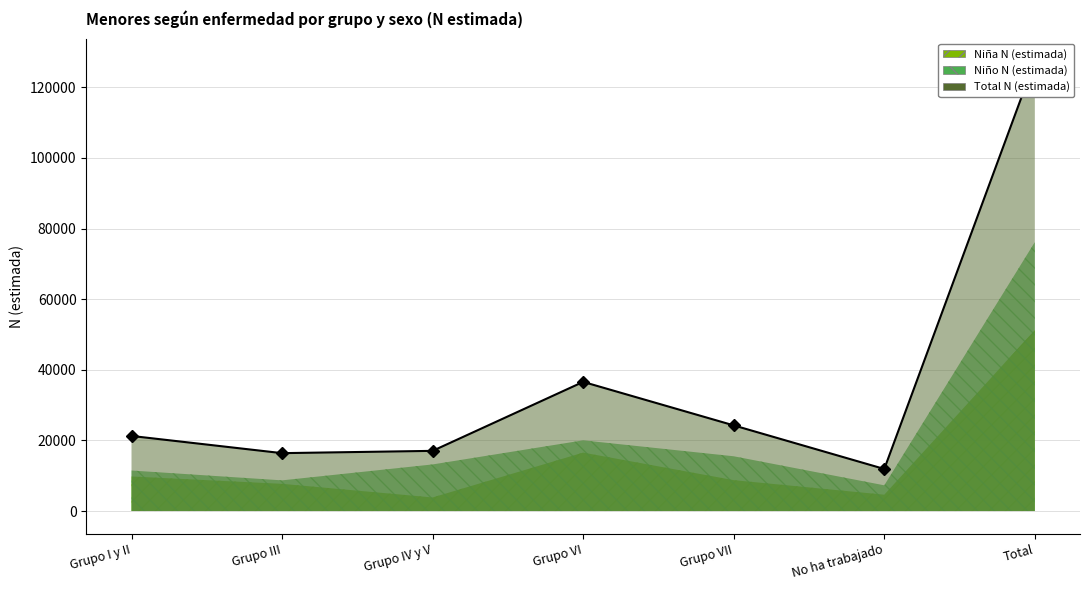

What are all the series names shown in the legend?

Niña N (estimada), Niño N (estimada), Total N (estimada)